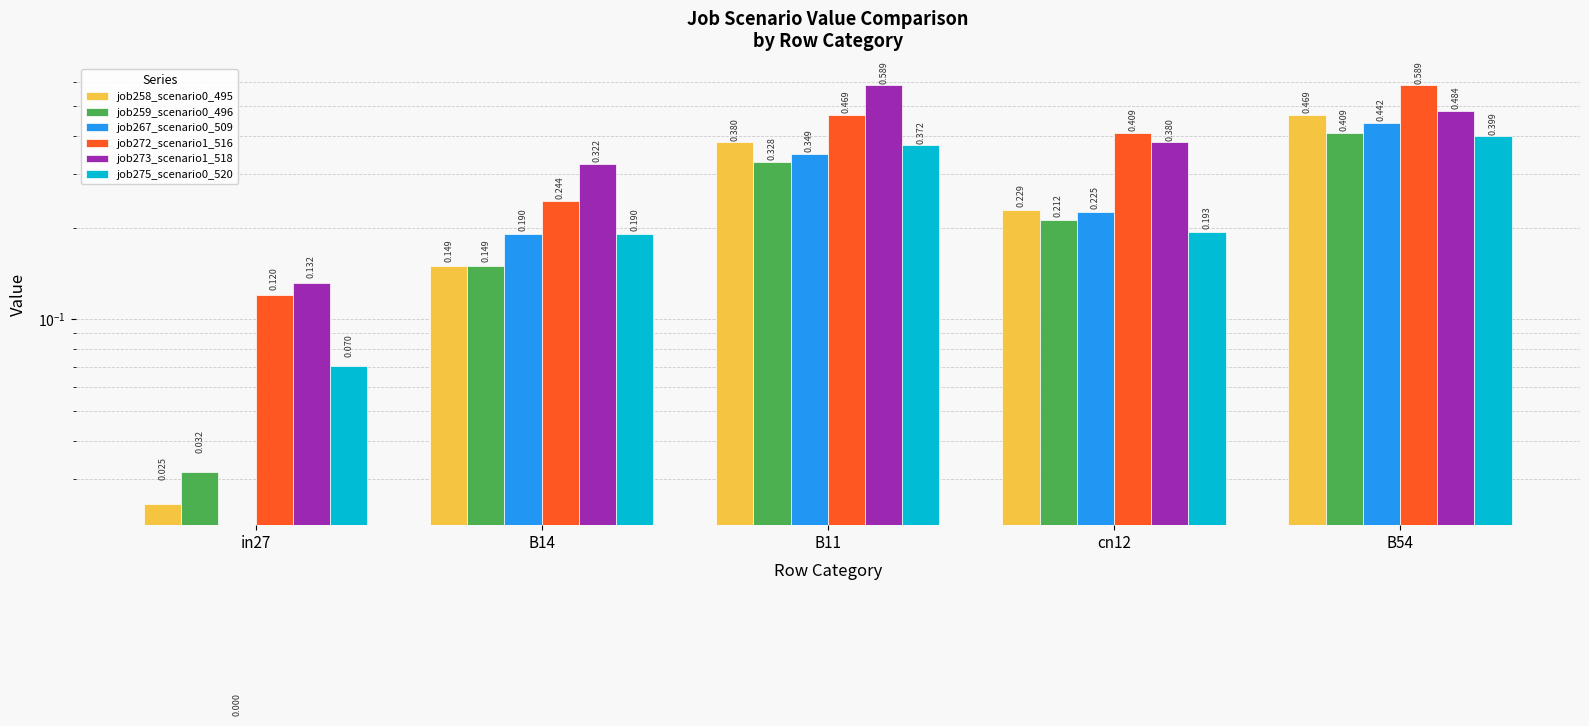

Which series has the widest spread of values?

job272_scenario1_516